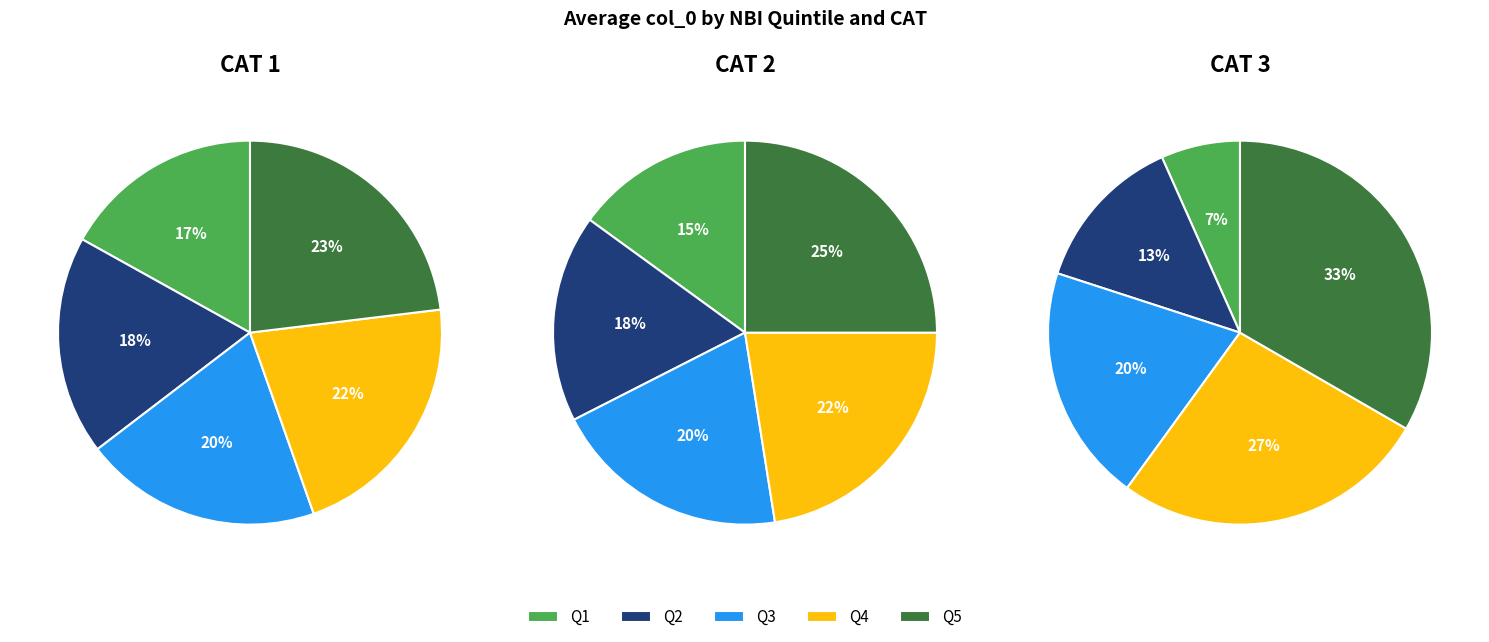

Does Q1 account for over 50% of the chart?

No